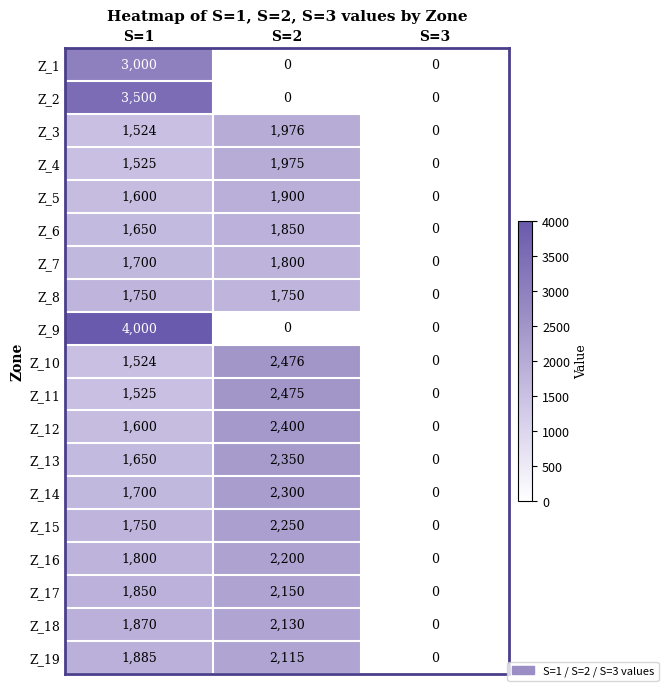

Which series has the widest spread of values?

Z_9